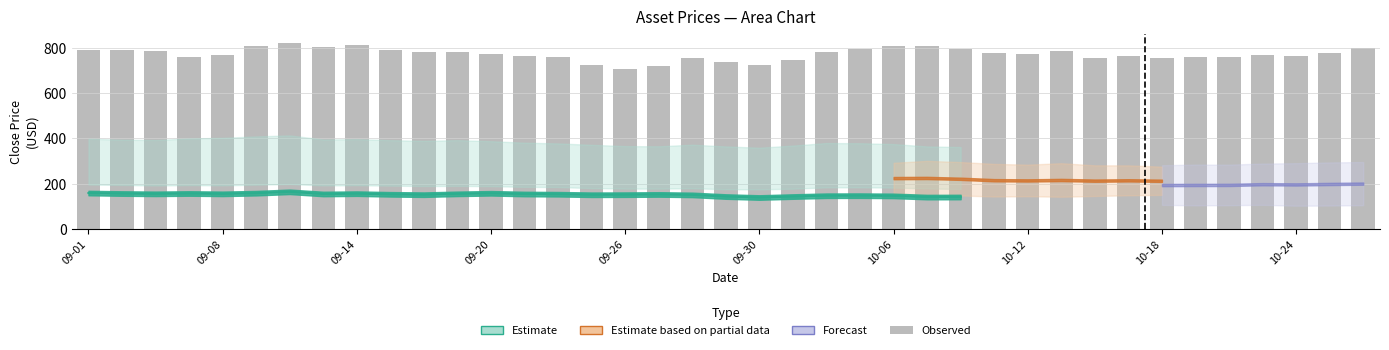

Reading left to right, extract all data points from this chart.

790.2	789.8	785.8	759.6	770.6	809.1	822.7	806.6	815.0	792.5	780.8	783.9	772.3	764.2	760.9	724.9	707.5	721.1	754.7	737.2	722.7	749.2	784.5	793.9	807.4	809.2	796.1	776.6	772.5	786.4	757.5	765.9	757.2	759.5	762.5	770.1	766.2	778.7	798.6